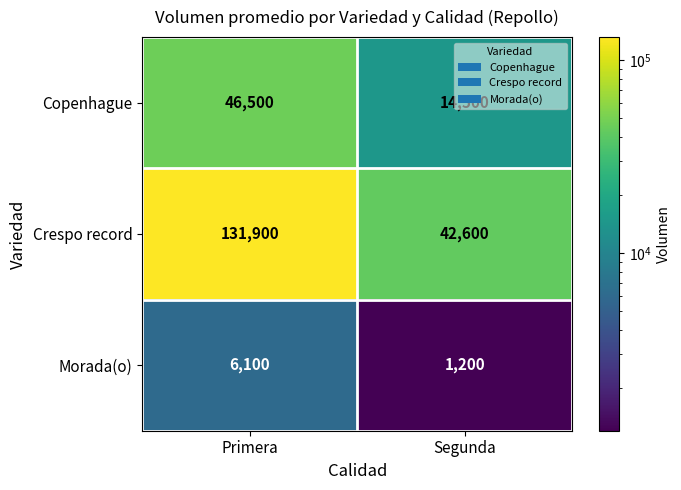

What is the maximum value shown in the chart?

131900